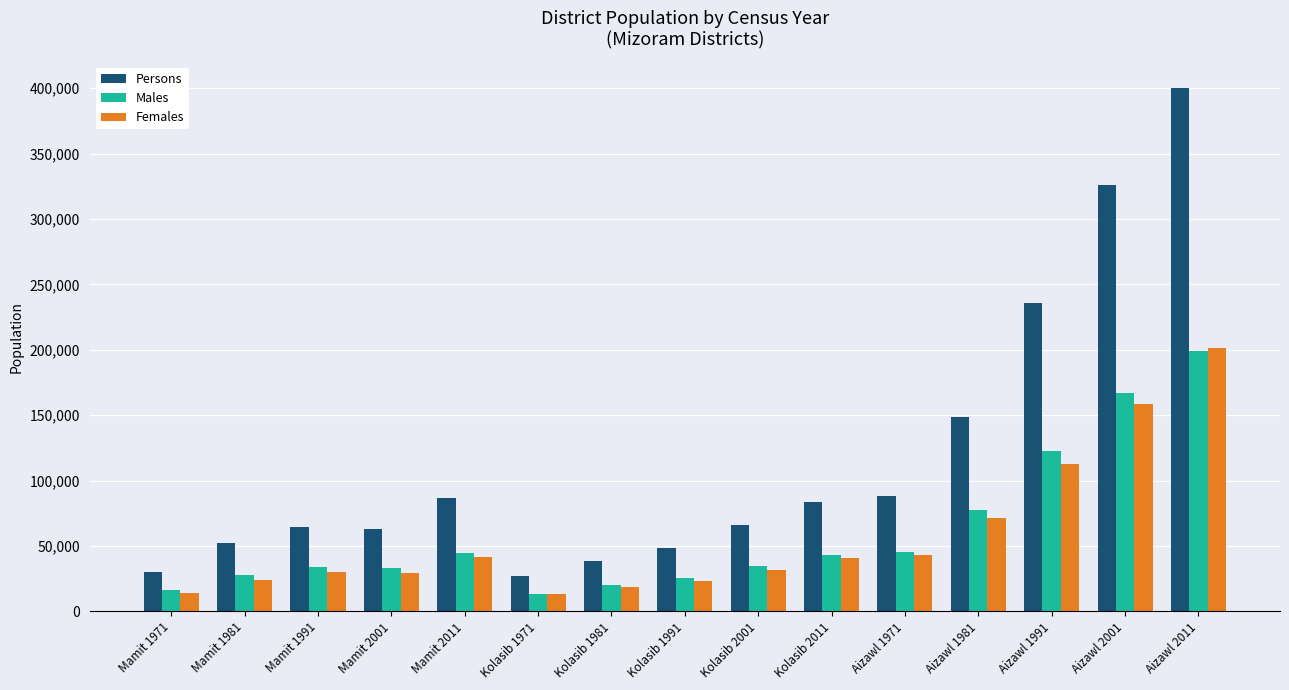

What is the difference between the maximum and second lowest values in the Persons series?

369998